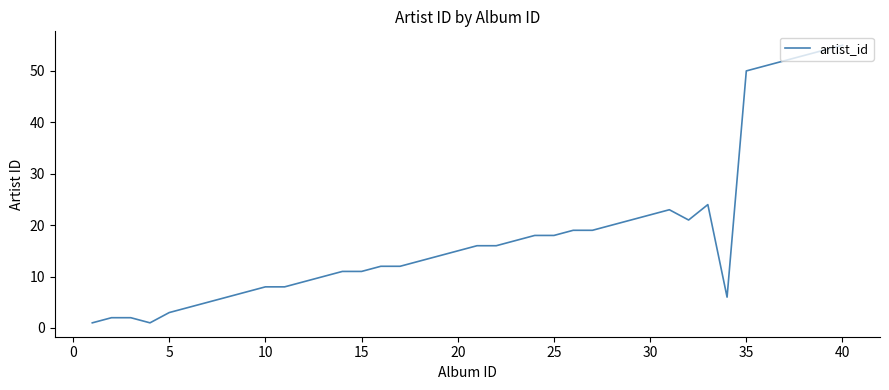

What is the difference between the maximum and minimum values?

54